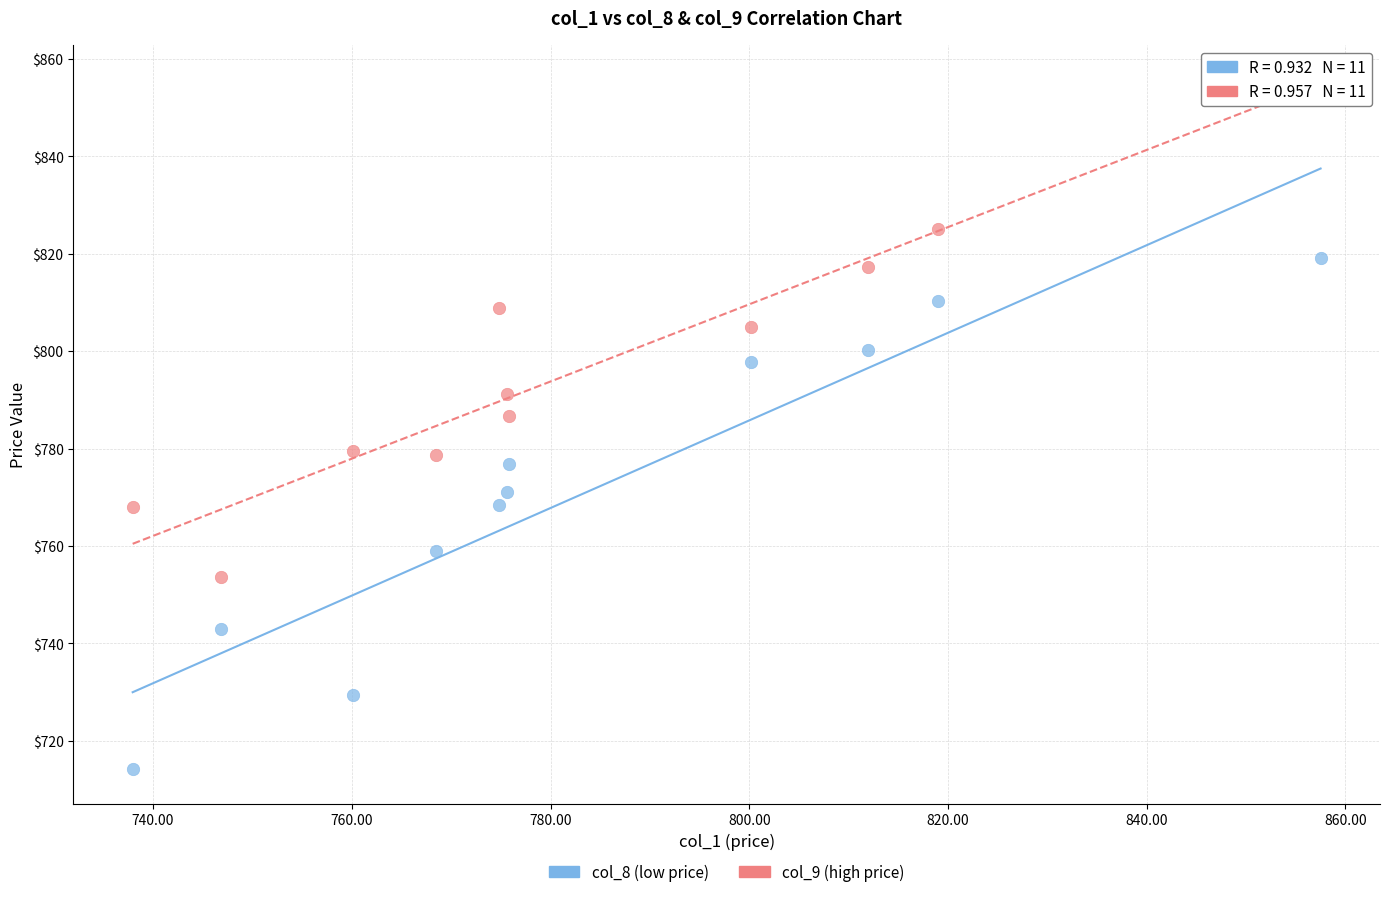

What are all the series names shown in the legend?

col_8 (low price), col_9 (high price)